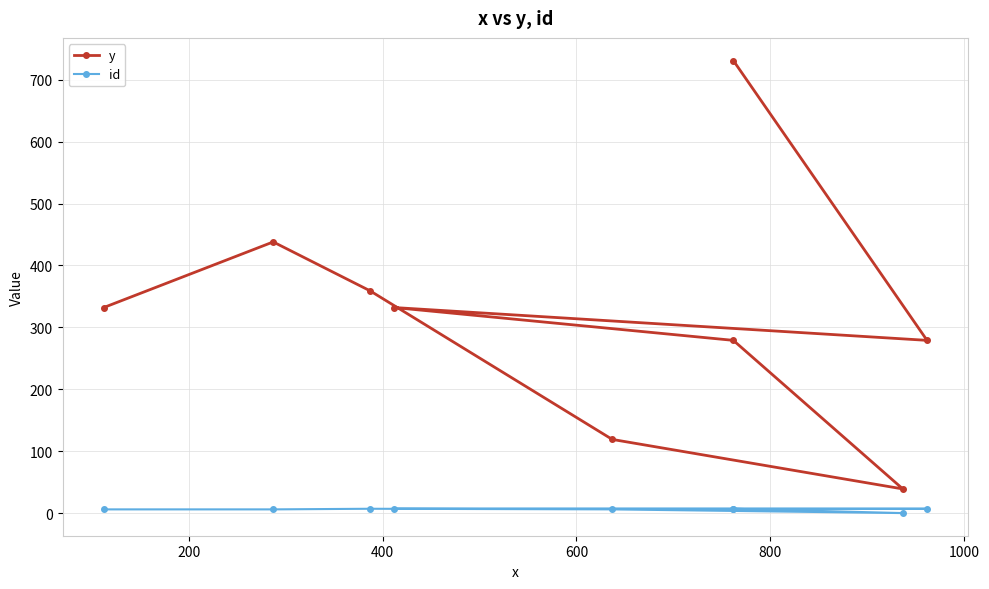

What is the average value of the y series?

323